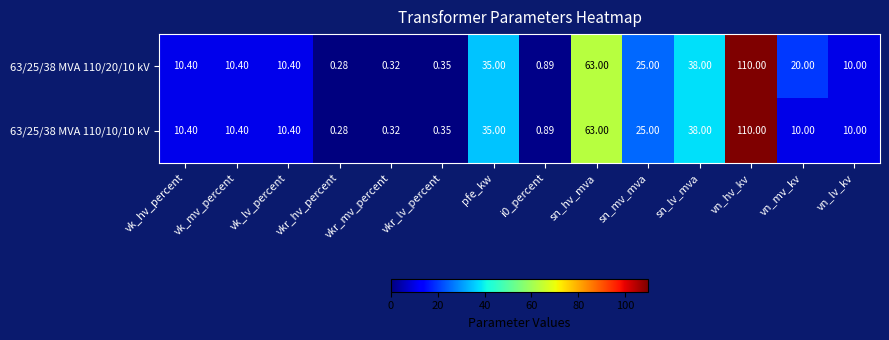

Where does the 63/25/38 MVA 110/10/10 kV series first go above 10?

vk_hv_percent